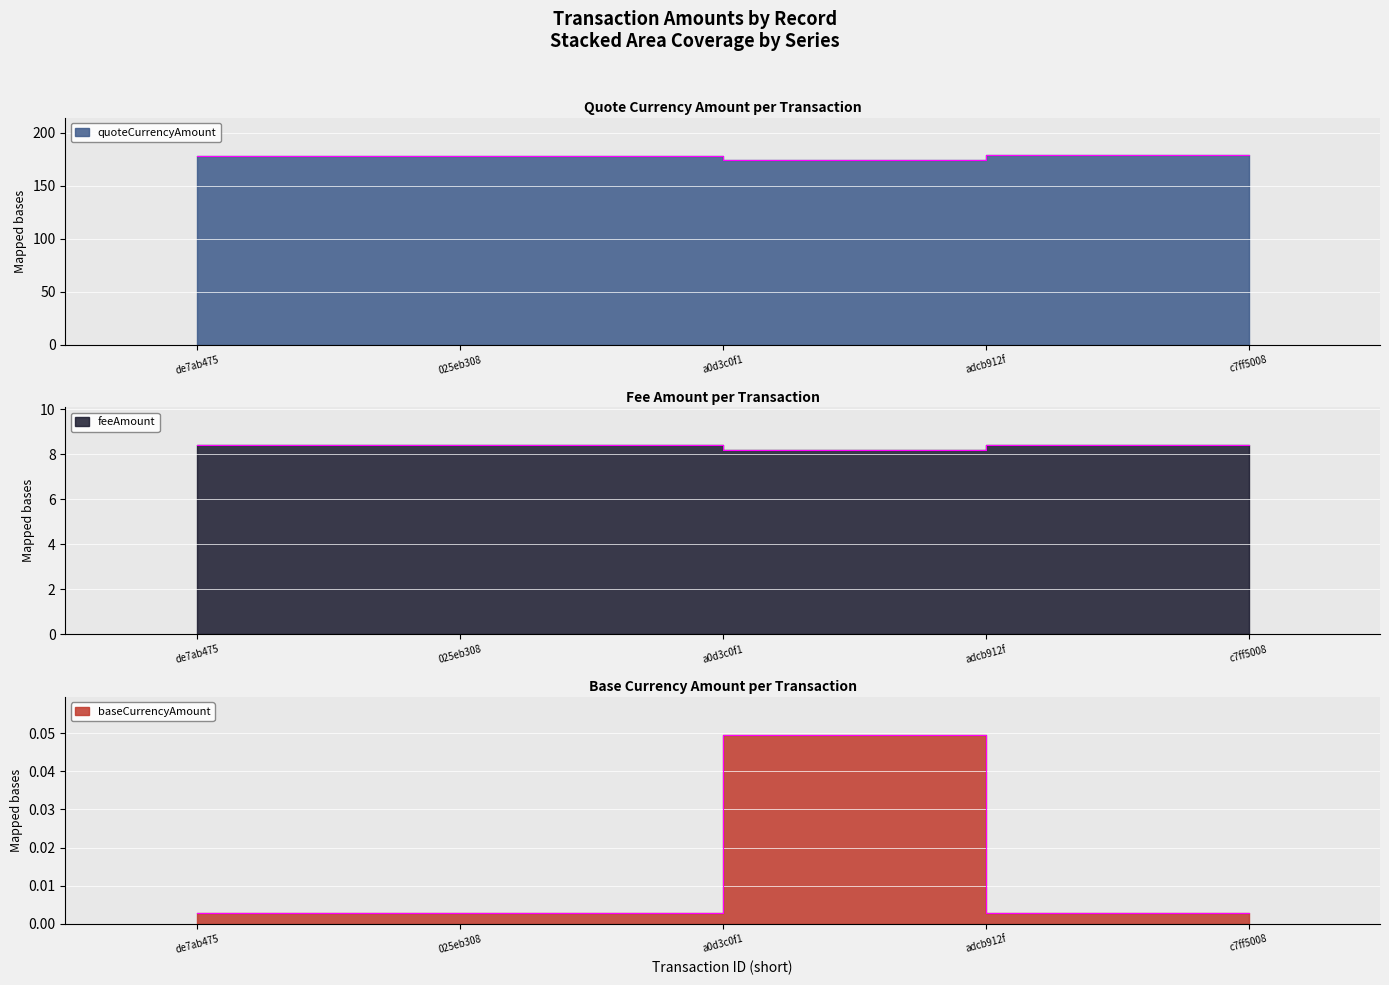

What is the difference between the maximum and second lowest values in the quoteCurrencyAmount series?

0.3